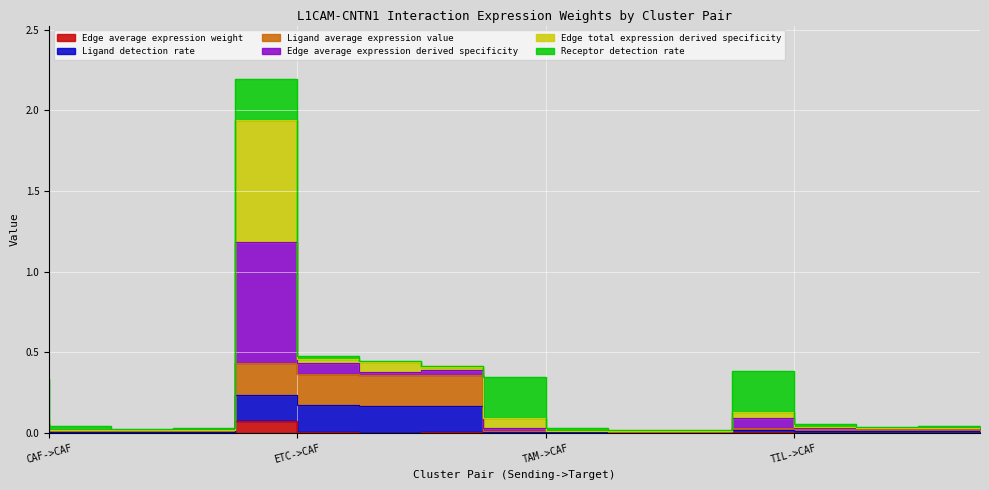

Which category has the highest value in the Ligand average expression value series?

ETC->CAF